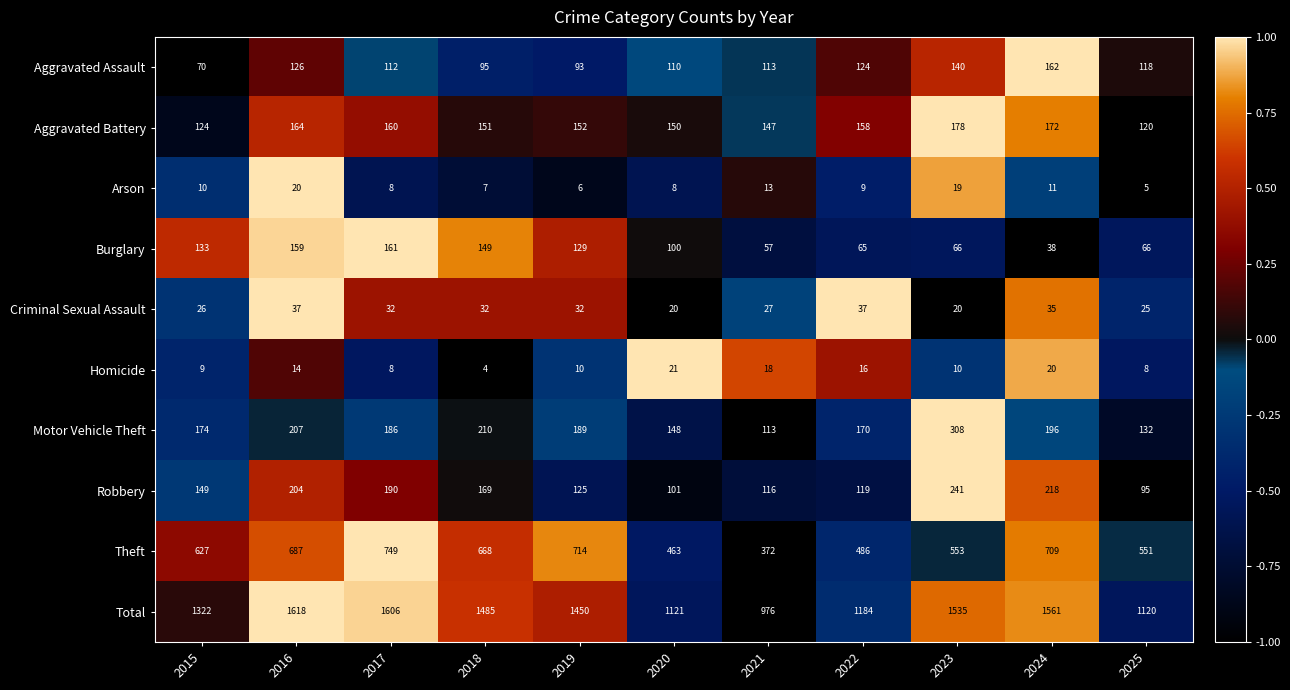

What is the spread (max minus min) of values at 2024?

1550